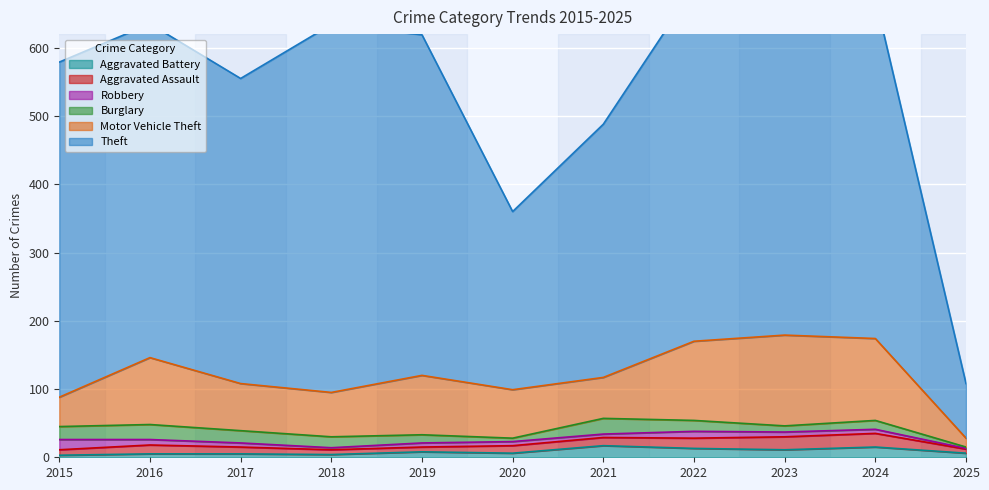

At which category does Theft reach its first local valley?

2017